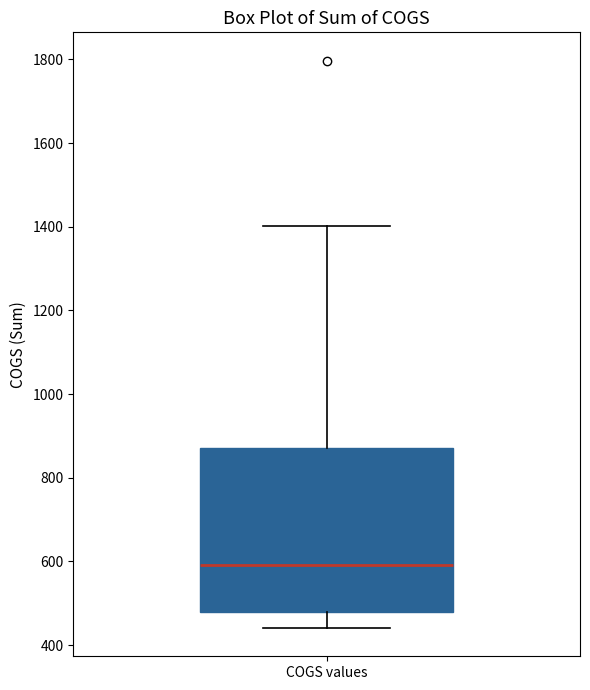

Transcribe this box plot: give where the median line is, the range the box spans, and where the two whiskers end, as read against the y-axis. The values are not printed on the chart, so give them approximately, as read against the axis.

median 600, box 480 to 880, whiskers 440 to 1400